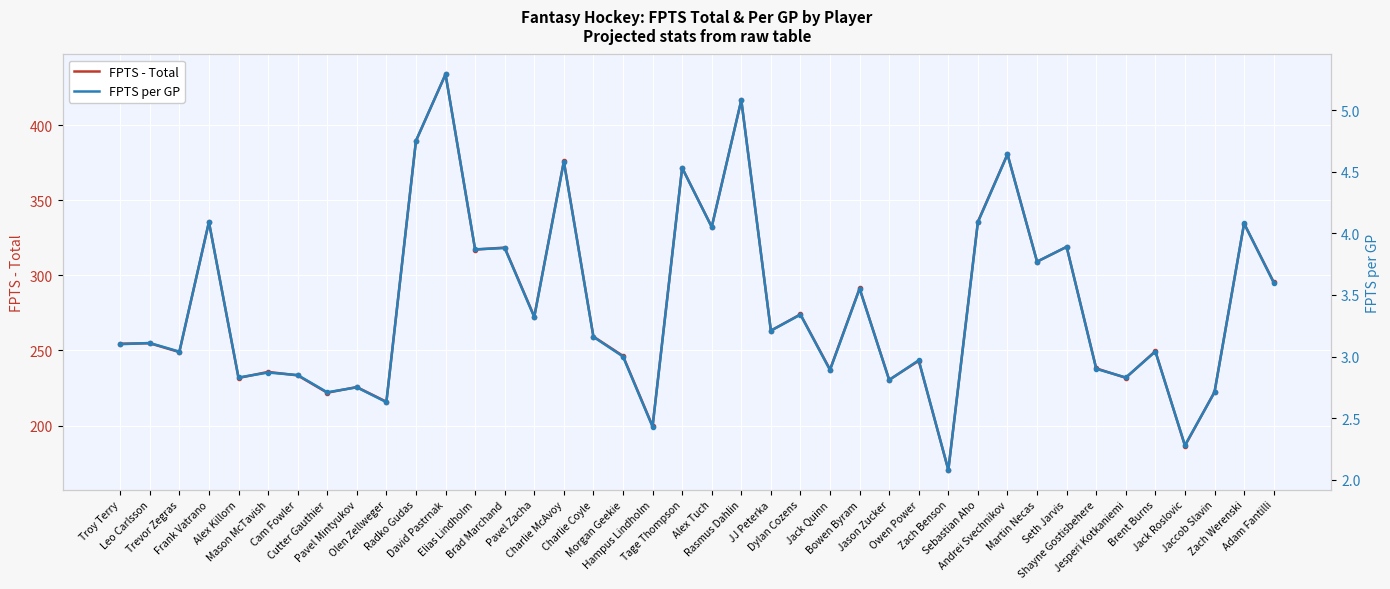

Where is FPTS - Total nearest to the value 302?

Adam Fantilli